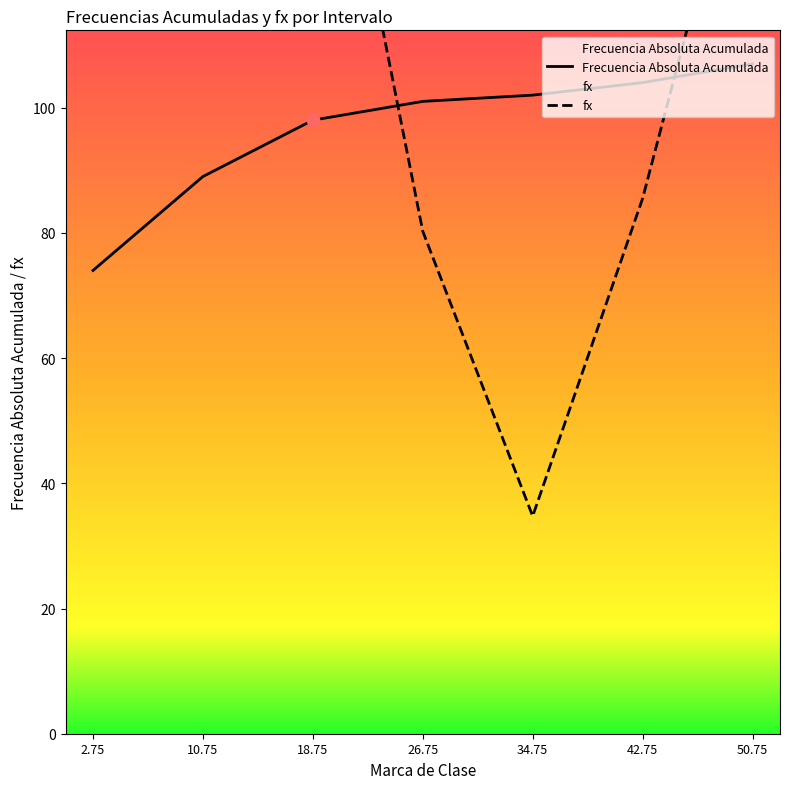

The Frecuencia Absoluta Acumulada series shows 102 at 34.75. True or false?

True